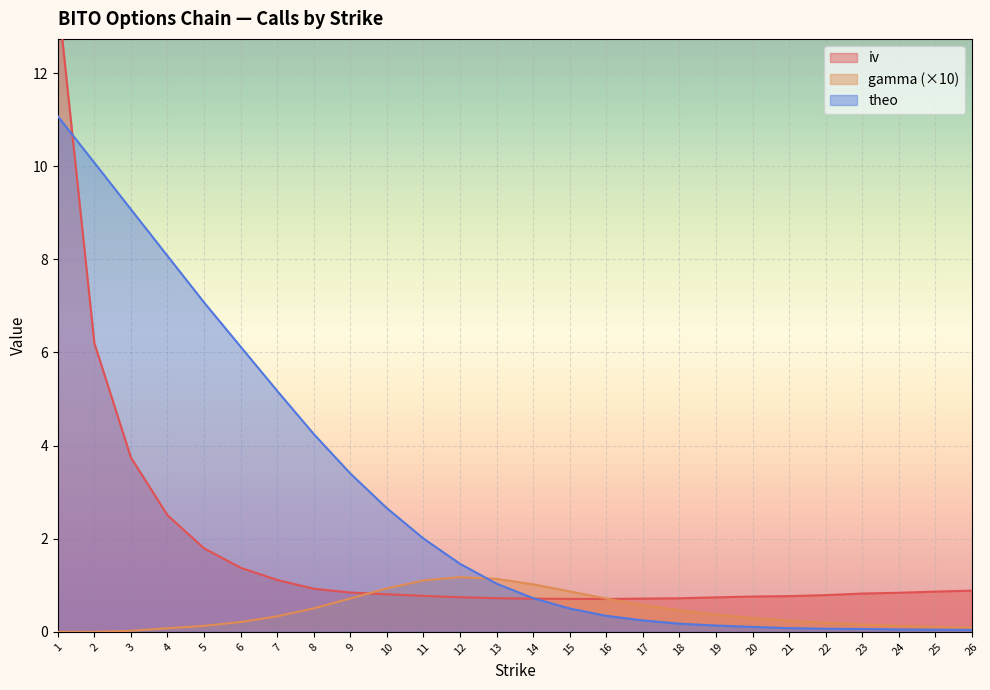

Which series has the largest total across all categories?

theo